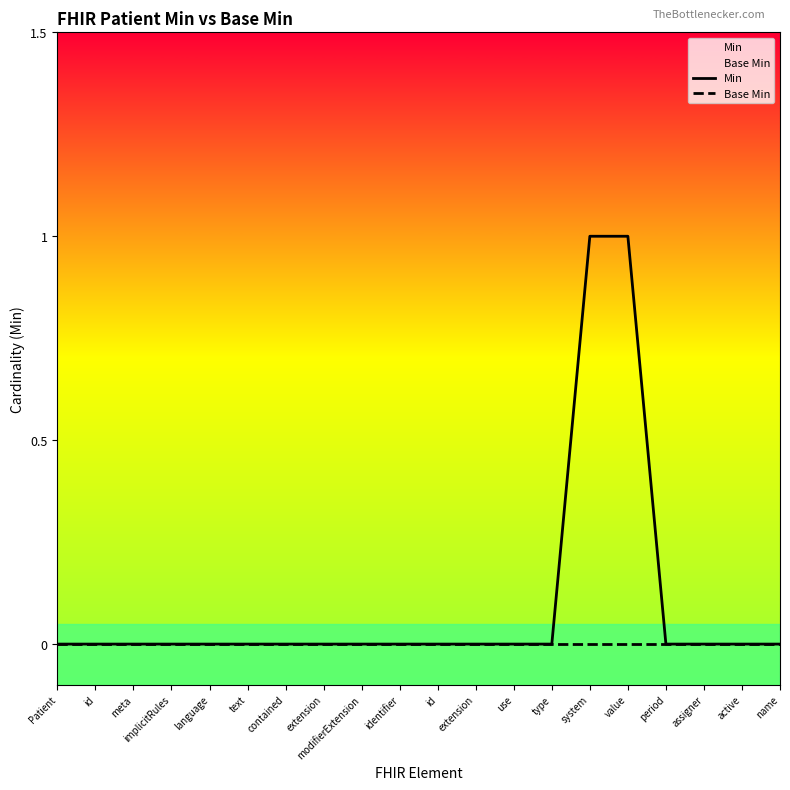

True or false: Base Min and Min intersect in this chart.

False